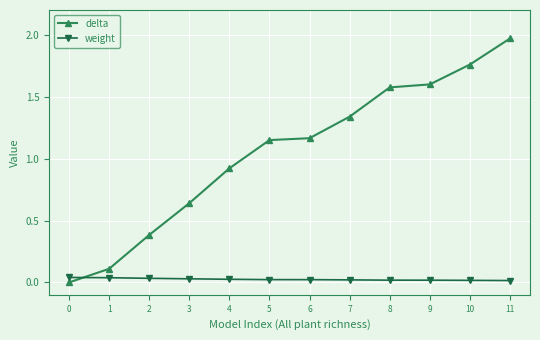

Rank the series by their maximum value, from lowest to highest.

weight, delta